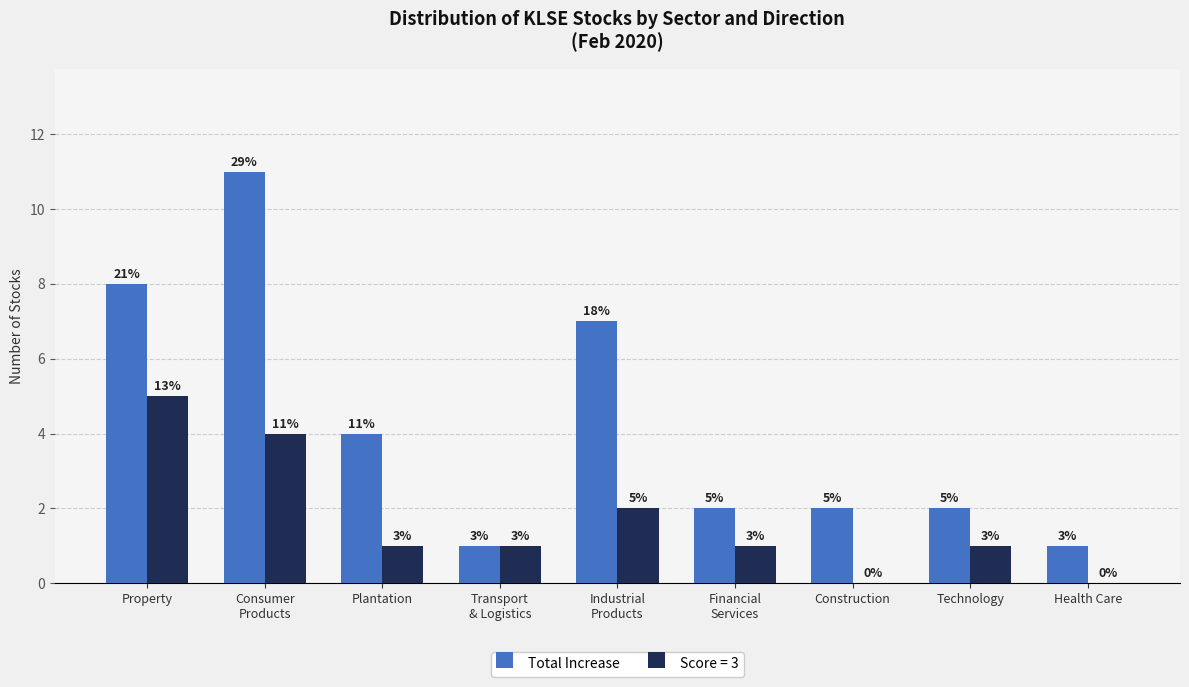

Are the bars grouped side by side (vs. stacked)?

Yes